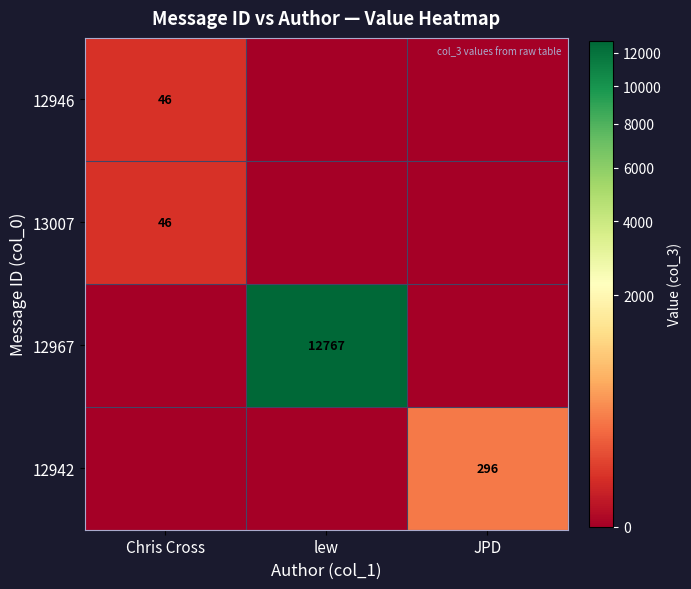

What is the difference between the 13007 values at Chris Cross and lew?

46